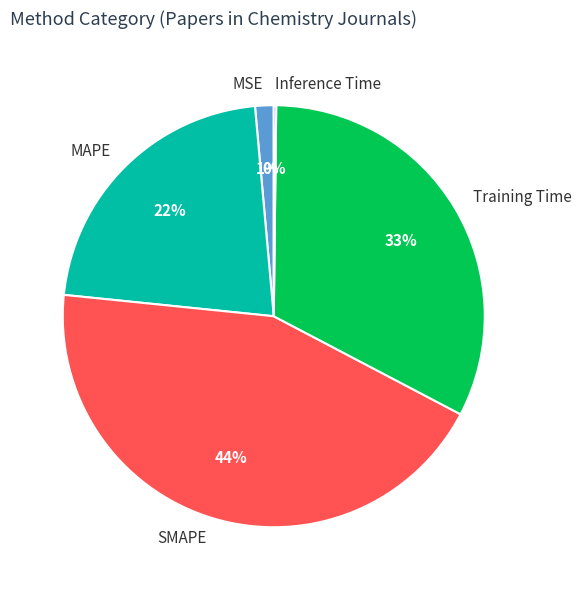

Is the sum of Training Time and MSE greater than half?

No